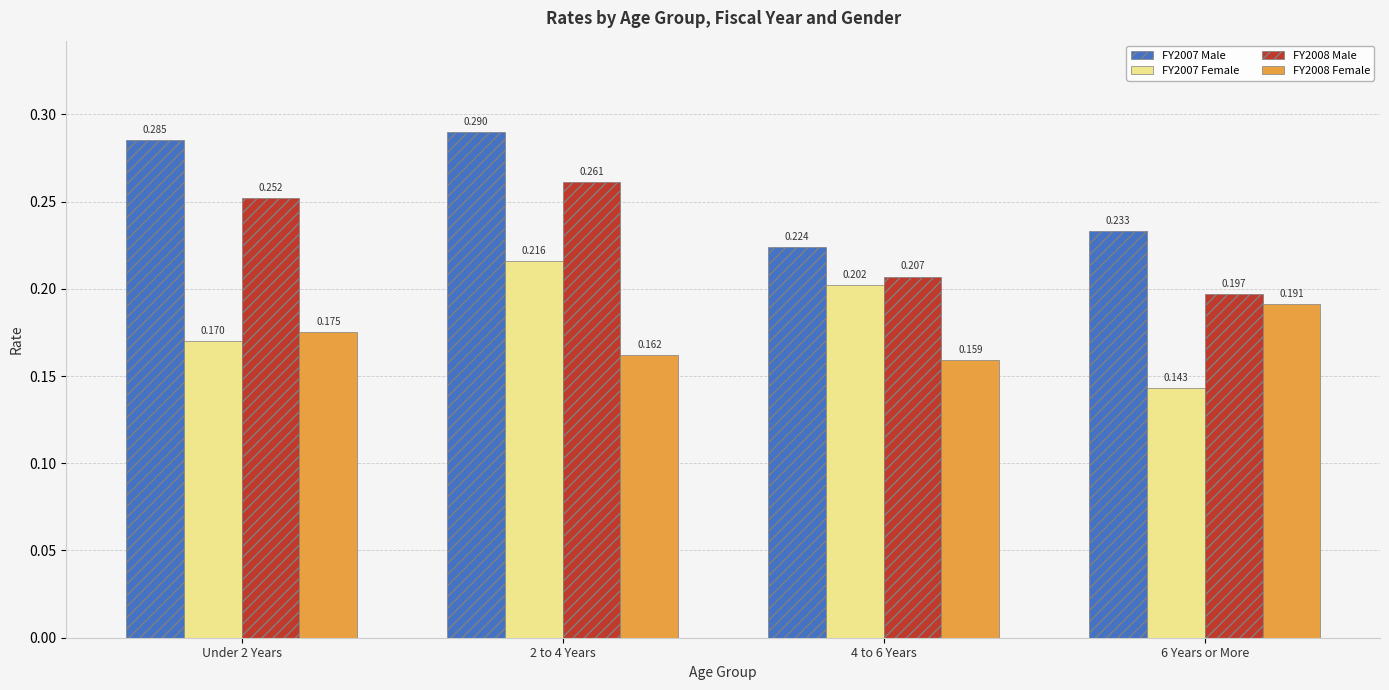

How many groups of bars are there?

4